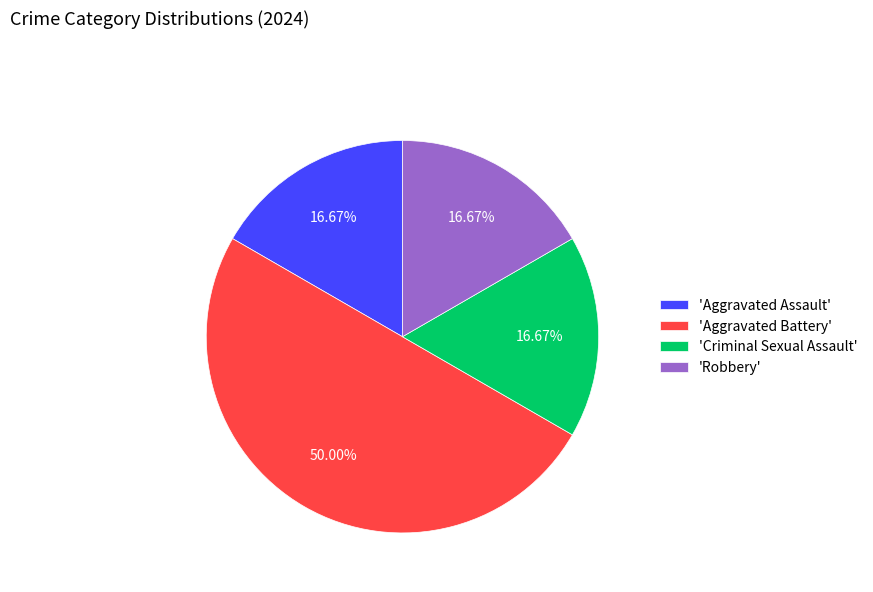

To the nearest percent, what is the average slice percentage?

25%